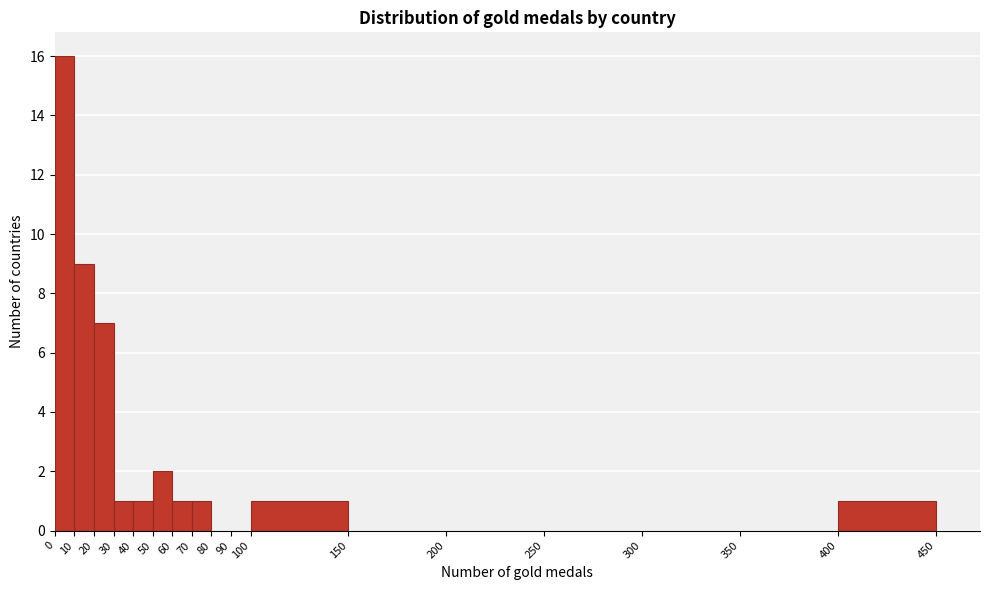

Reading left to right, transcribe this chart: for each bar, give the range it covers on the x-axis and its height. The values are not printed on the chart, so give them approximately, as read against the axis.

0 to 10: 16
10 to 20: 9
20 to 30: 7
30 to 40: 1
40 to 50: 1
50 to 60: 2
60 to 70: 1
70 to 80: 1
80 to 90: 0
90 to 100: 0
100 to 150: 1
150 to 200: 0
200 to 250: 0
250 to 300: 0
300 to 350: 0
350 to 400: 0
400 to 450: 1